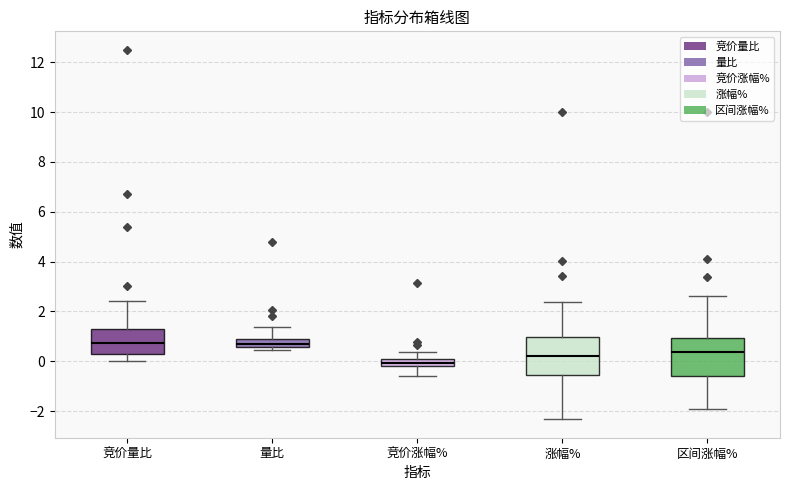

Which box has the lowest median line?

竞价涨幅%